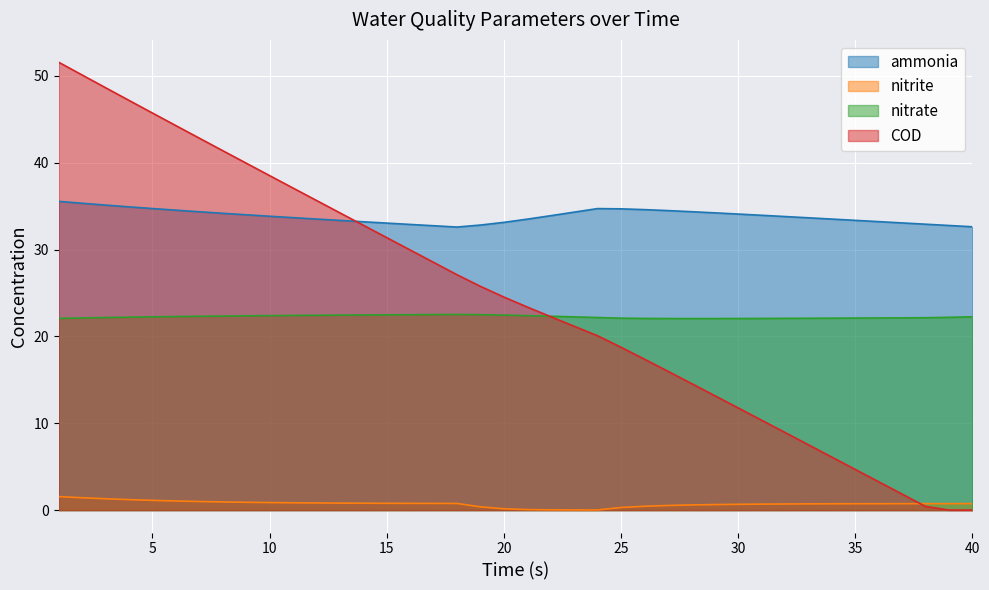

Reading right to left, what are all the values shown in this chart?

ammonia: 32.6	32.8	32.9	33.1	33.2	33.4	33.5	33.7	33.8	33.9	34.1	34.2	34.4	34.5	34.6	34.7	34.7	34.3	33.9	33.5	33.1	32.8	32.6	32.7	32.9	33.0	33.2	33.4	33.5	33.7	33.8	34.0	34.2	34.3	34.5	34.7	34.9	35.1	35.3	35.5
nitrite: 0.8	0.8	0.7	0.7	0.7	0.7	0.7	0.7	0.7	0.7	0.7	0.6	0.6	0.5	0.4	0.3	0.0	0.0	0.0	0.1	0.2	0.4	0.8	0.8	0.8	0.8	0.8	0.8	0.8	0.8	0.9	0.9	0.9	1.0	1.1	1.1	1.2	1.3	1.4	1.6
nitrate: 22.3	22.2	22.1	22.1	22.1	22.1	22.1	22.1	22.1	22.1	22.1	22.1	22.1	22.1	22.1	22.1	22.2	22.2	22.3	22.4	22.5	22.5	22.5	22.5	22.5	22.5	22.5	22.4	22.4	22.4	22.4	22.4	22.3	22.3	22.3	22.3	22.2	22.2	22.1	22.1
COD: 0.0	0.0	0.4	1.8	3.3	4.7	6.1	7.5	8.9	10.4	11.8	13.2	14.6	16.0	17.4	18.8	20.1	21.2	22.3	23.4	24.5	25.8	27.1	28.5	29.9	31.4	32.8	34.2	35.6	37.1	38.5	39.9	41.4	42.8	44.3	45.7	47.2	48.6	50.1	51.6